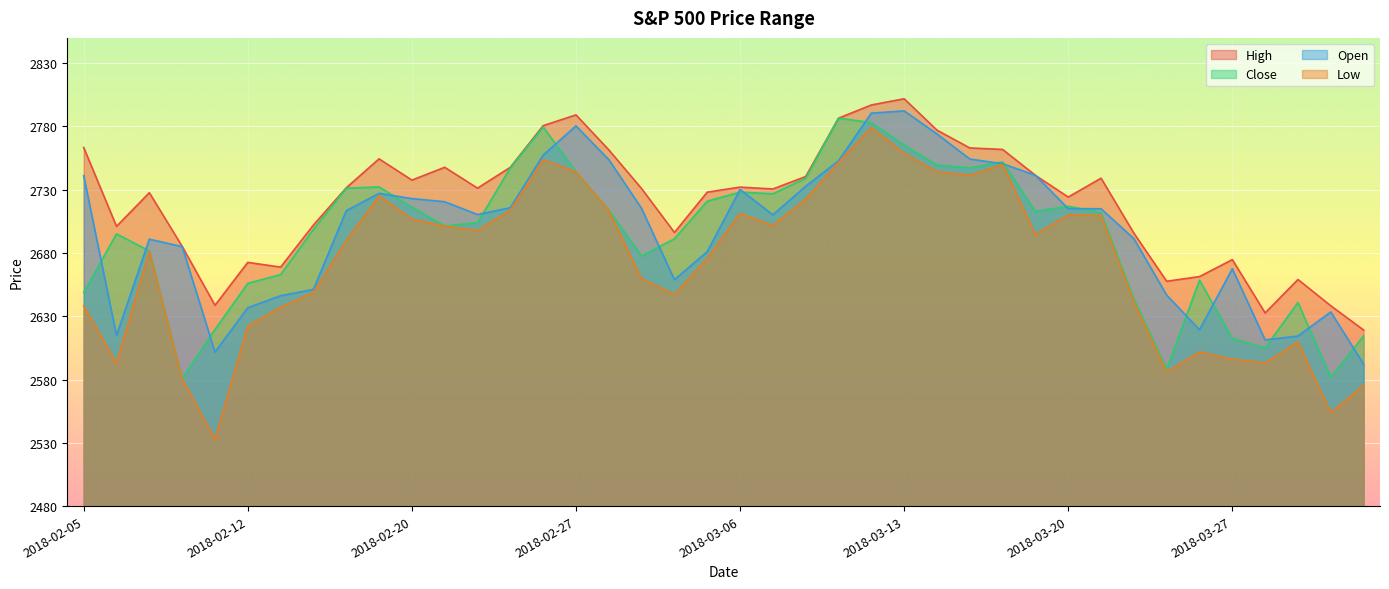

Rank the series at 2018-02-09 from highest to lowest value.

High, Close, Open, Low